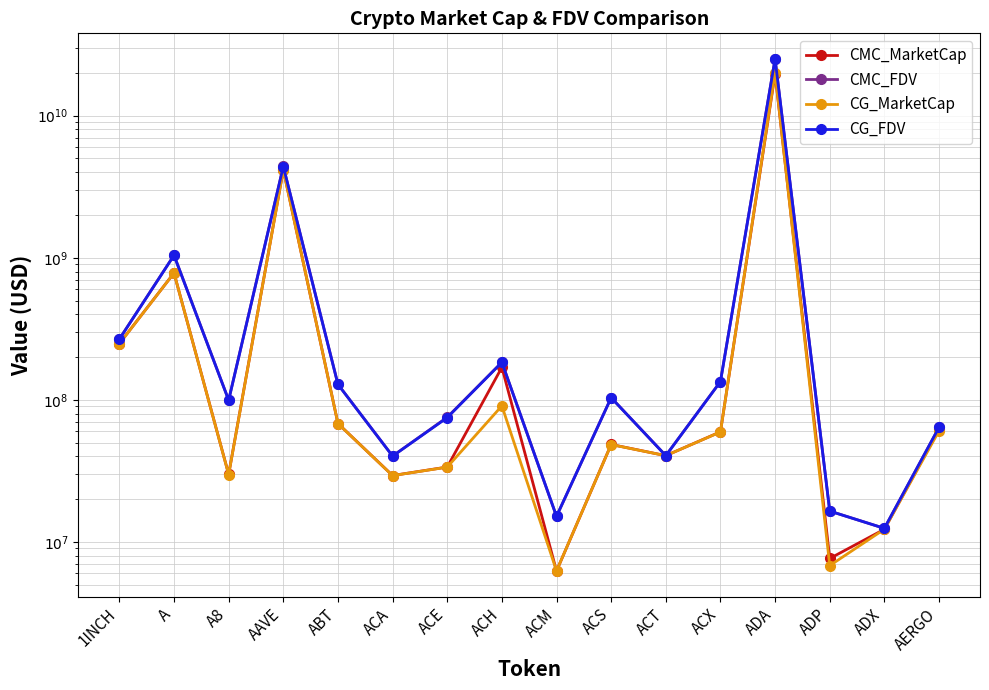

Is this an area chart (filled region under the line)?

No